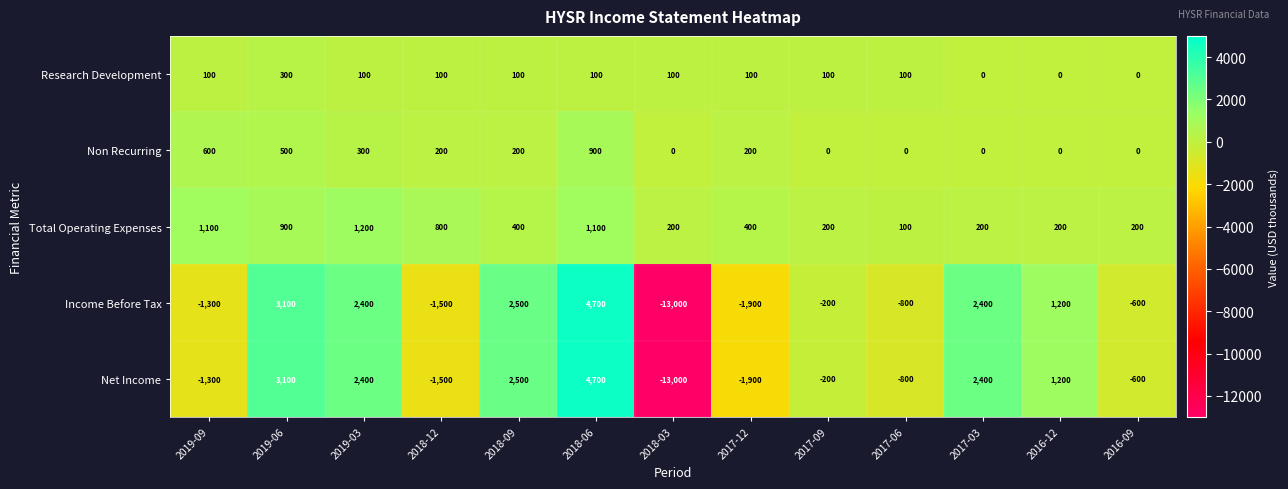

Is it true that Total Operating Expenses equals 732 at 2018-06?

False